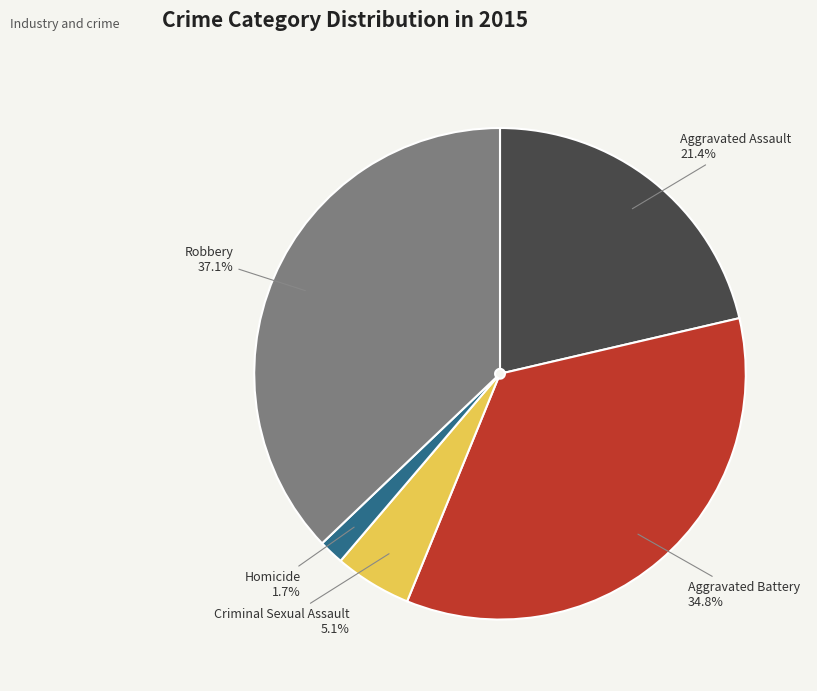

Which category has the biggest portion of the pie?

Robbery